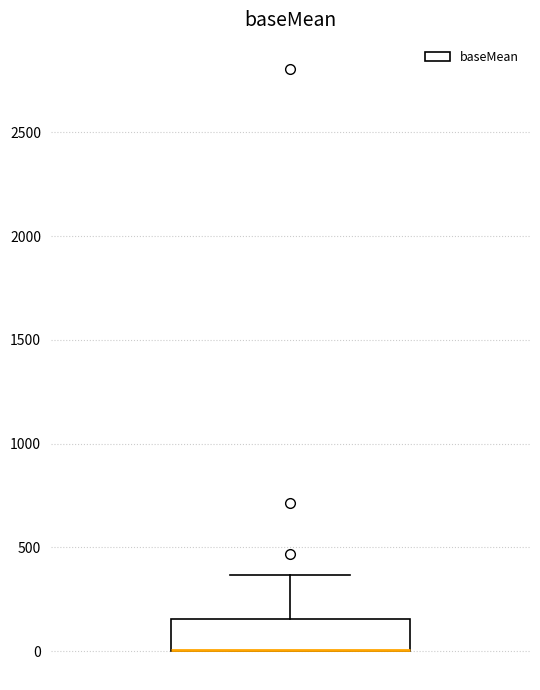

Read this box plot against the y-axis: the position of the median line, the range covered by the box, and the ends of both whiskers. The values are not printed on the chart, so give them approximately, as read against the axis.

median 0 (drawn on the box's lower edge), box 0 to 150, whiskers 0 to 350